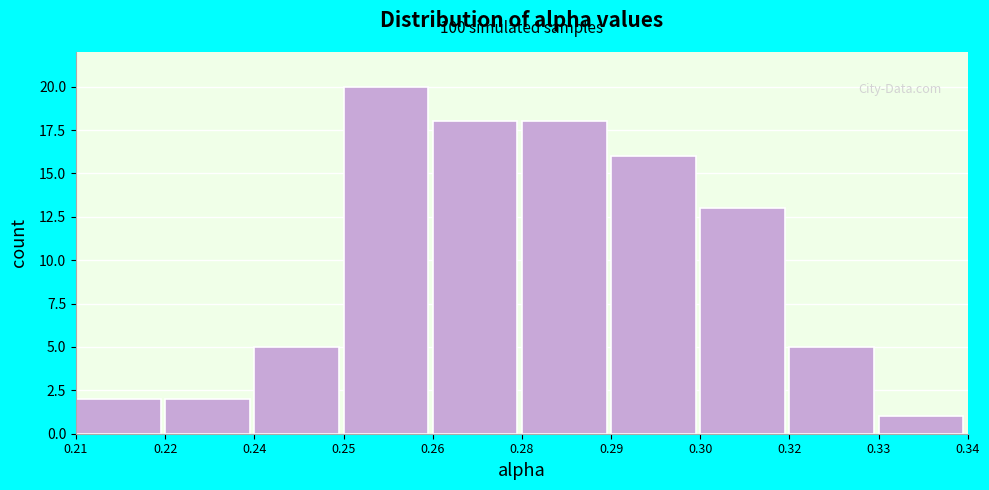

Reading left to right, extract all data points from this chart.

2	2	5	20	18	18	16	13	5	1